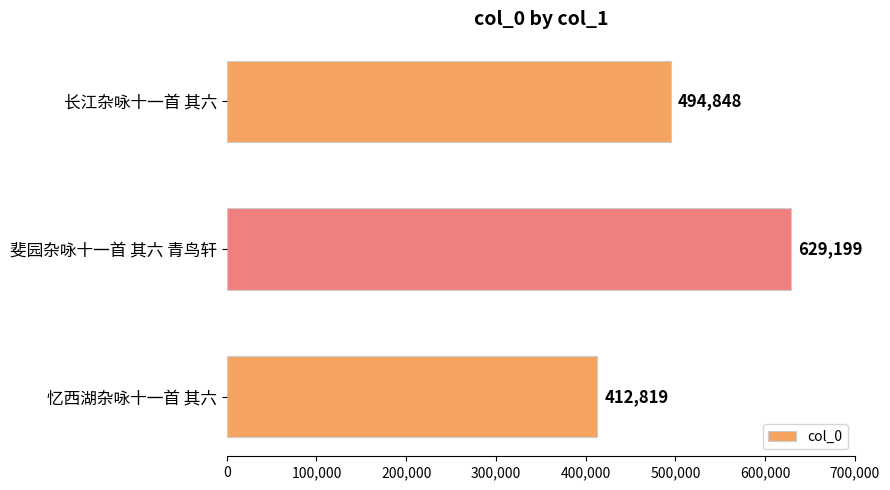

Reading top to bottom, transcribe all the data shown in this chart.

494848	629199	412819